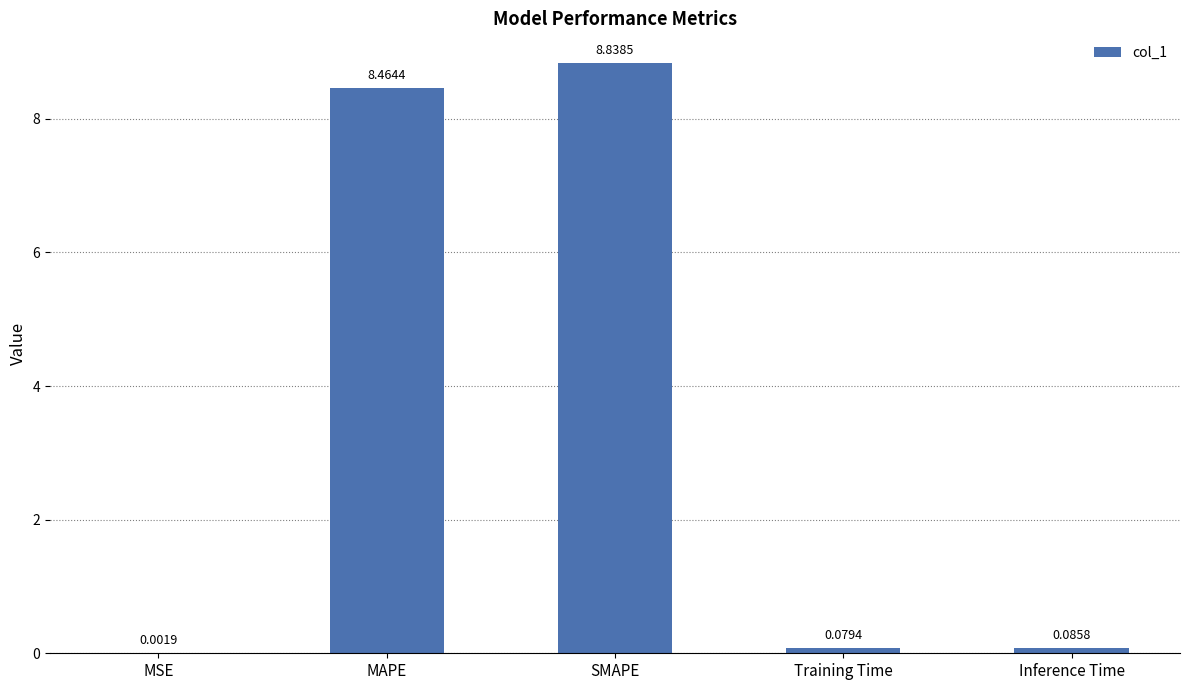

Is it true that the value at MAPE is 8.5?

True